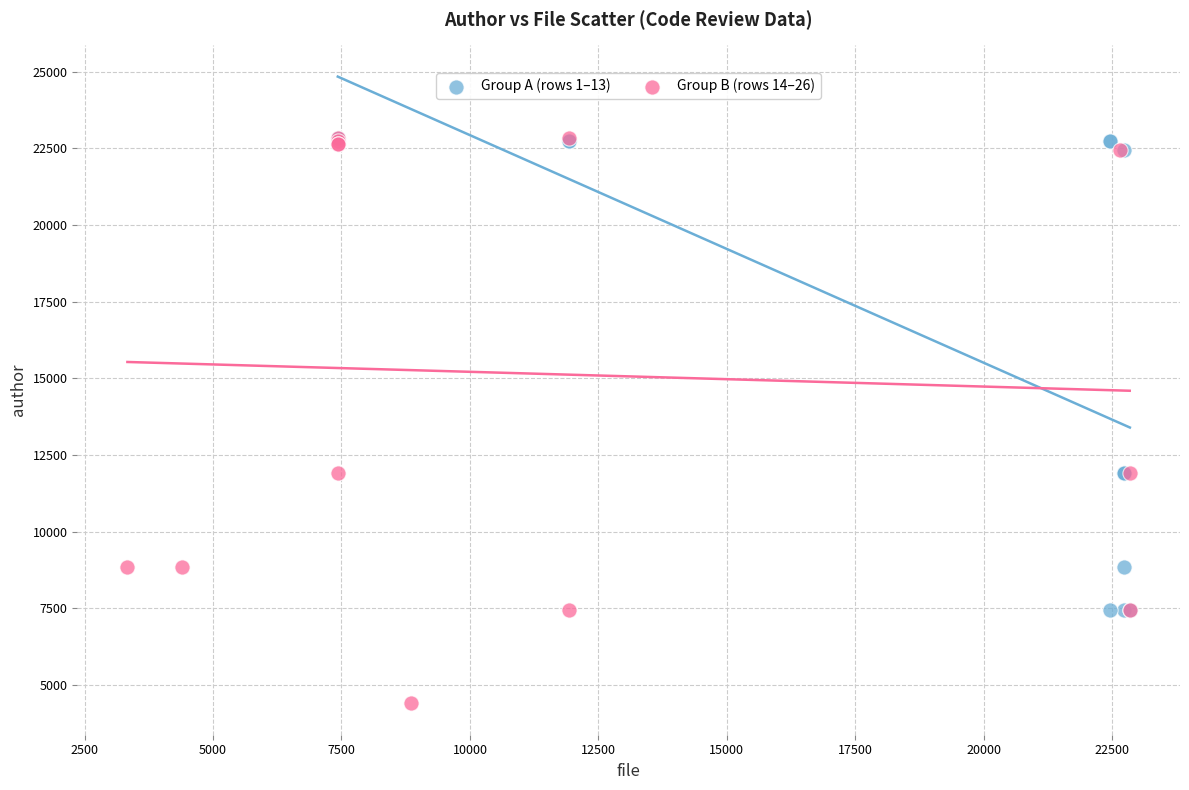

Which series has the largest Y range (max minus min)?

Group B (rows 14–26)